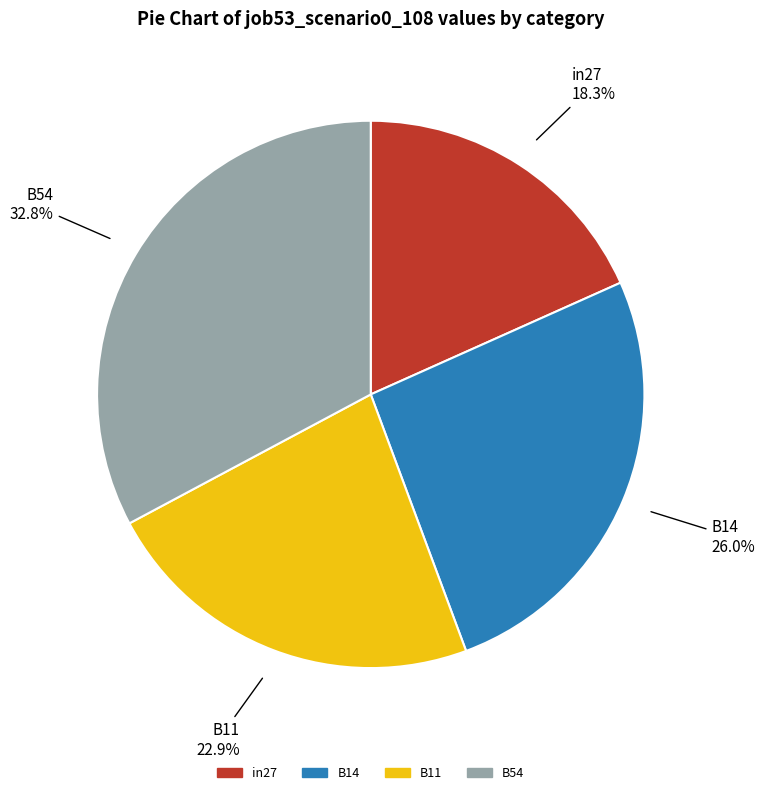

To the nearest percent, what is the average slice percentage?

25%